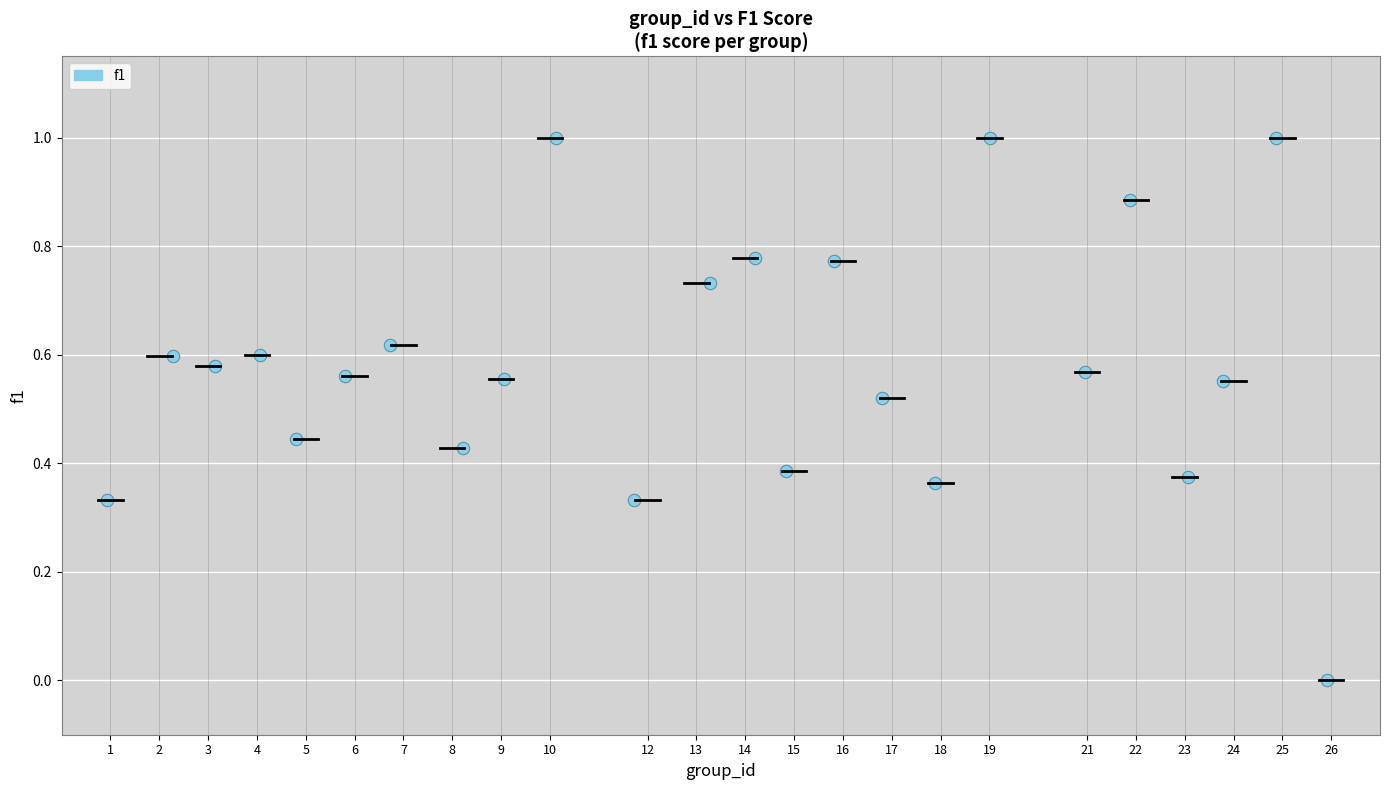

What is the range of Y values (max minus min)?

1.0